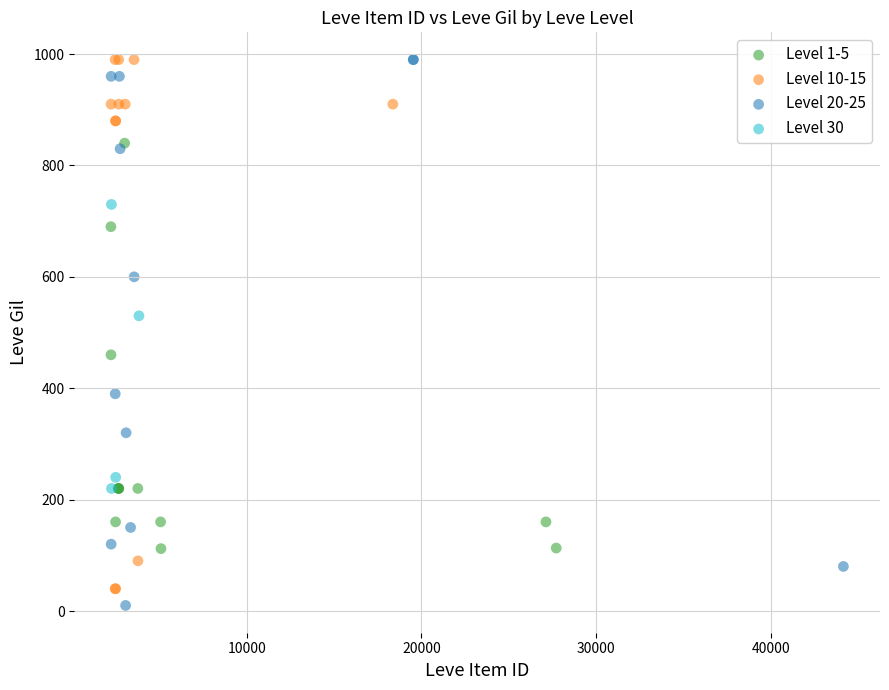

What are all the series names shown in the legend?

Level 1-5, Level 10-15, Level 20-25, Level 30